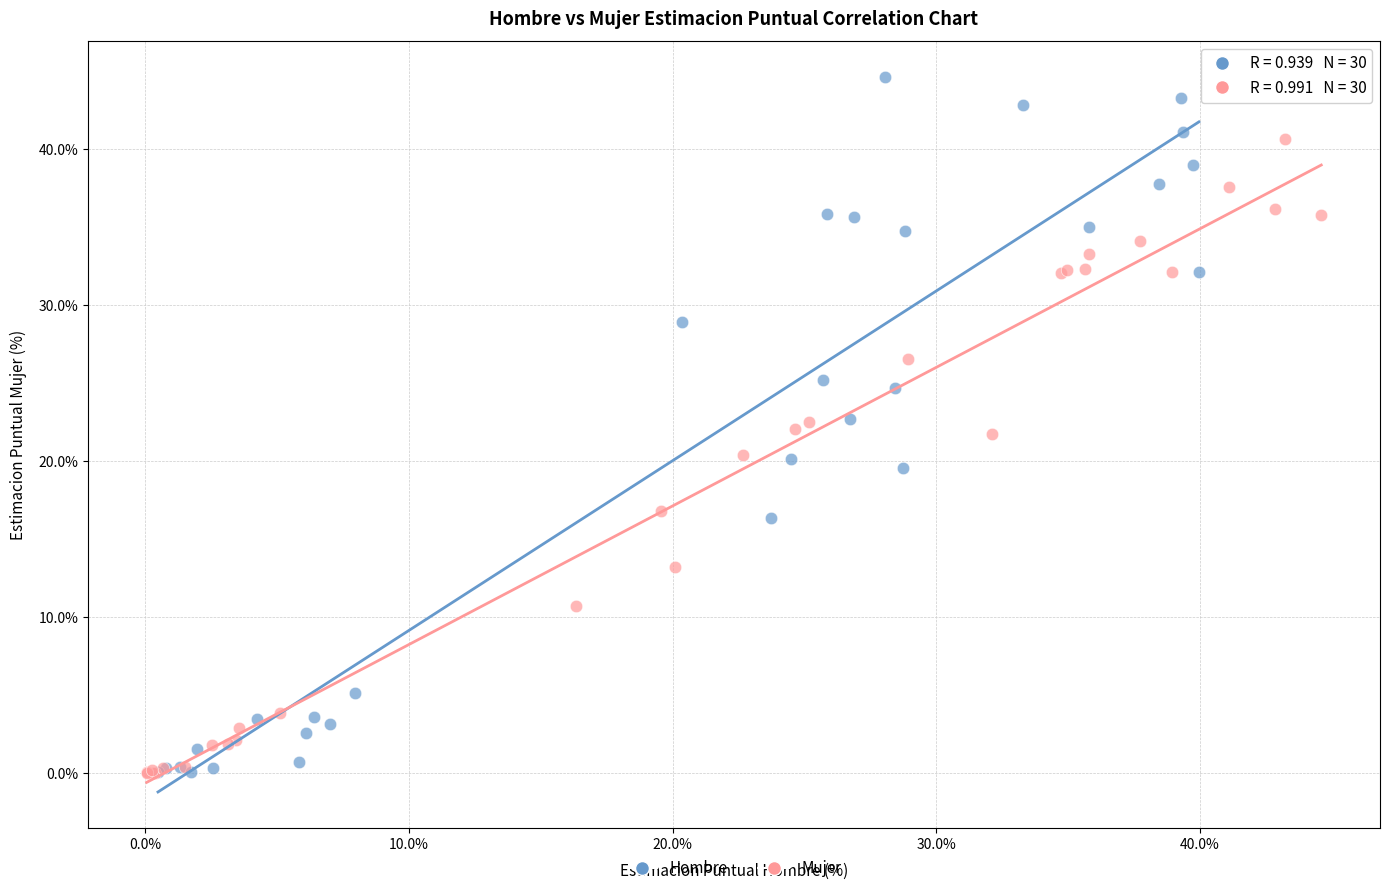

What are all the series names shown in the legend?

Hombre, Mujer